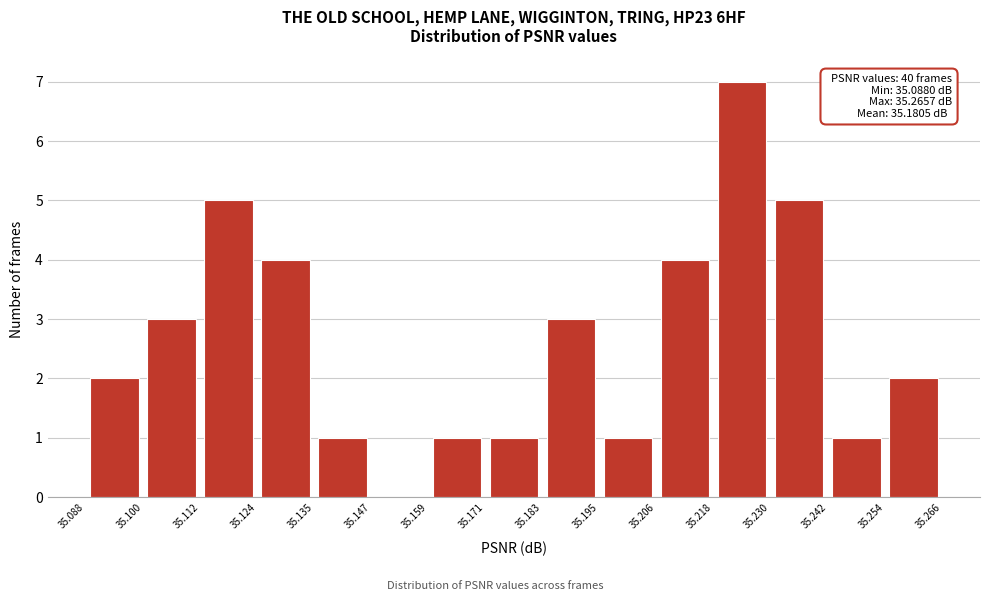

Over which range of the x-axis is the bar tallest?

35.218 to 35.230